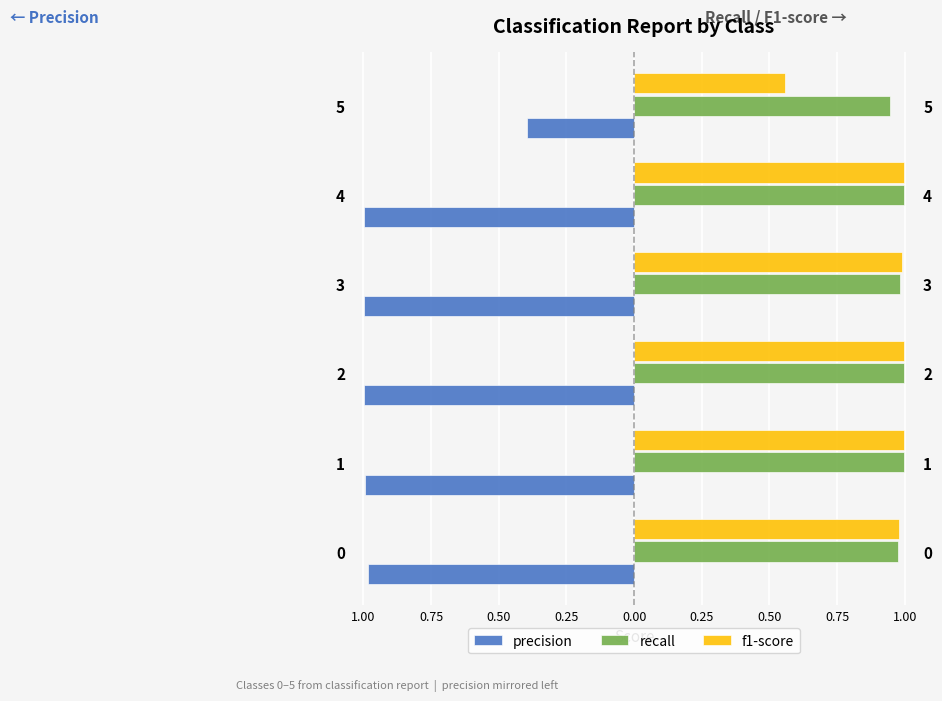

What is the total value across all series at 0?

1.0